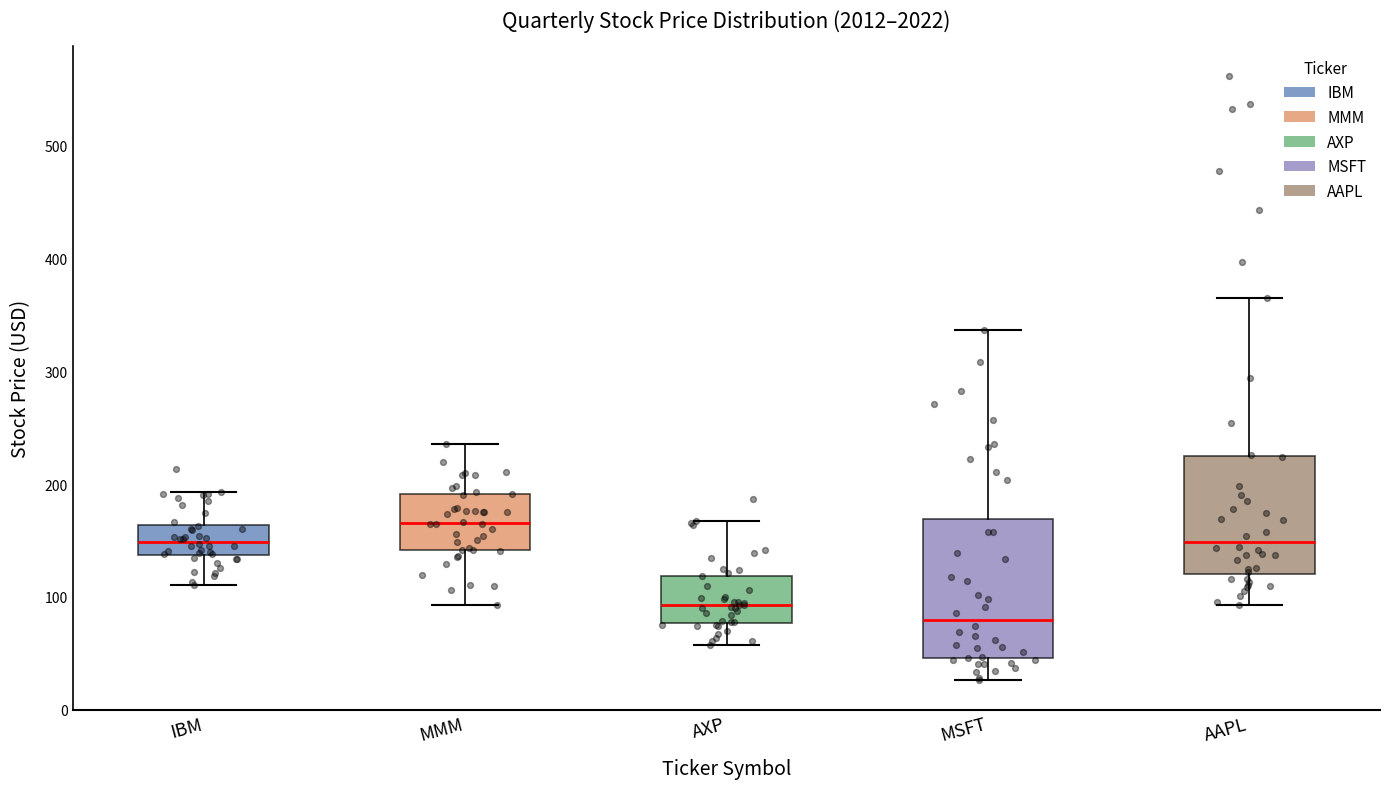

Reading left to right, transcribe this box plot: for each box, give where its median line is, the range the box spans, and where its two whiskers end, as read against the y-axis. The values are not printed on the chart, so give them approximately, as read against the axis.

IBM: median 150, box 140 to 160, whiskers 110 to 190
MMM: median 170, box 140 to 190, whiskers 90 to 240
AXP: median 90, box 80 to 120, whiskers 60 to 170
MSFT: median 80, box 50 to 170, whiskers 30 to 340
AAPL: median 150, box 120 to 220, whiskers 90 to 360